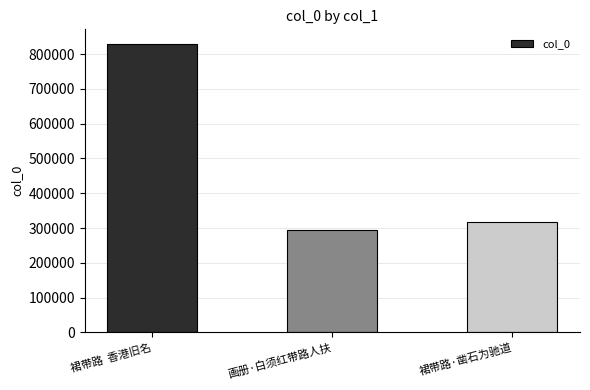

List the labels in order of value, largest first.

裙带路  香港旧名, 裙带路·凿石为驰道, 画册·白须红带路人扶